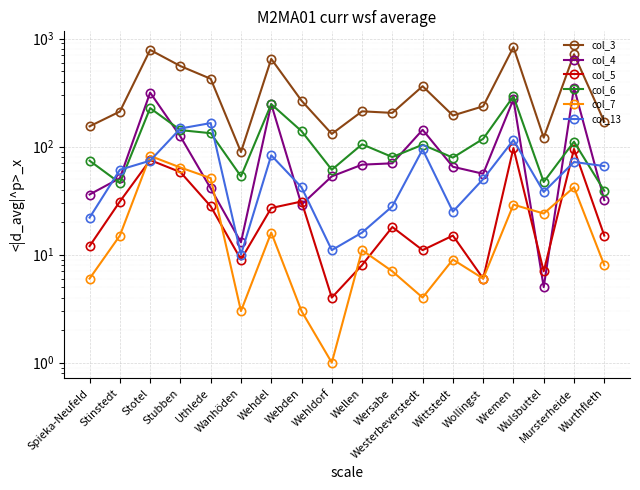

Between Wersabe and Wulsbuttel, which is larger?

Wersabe